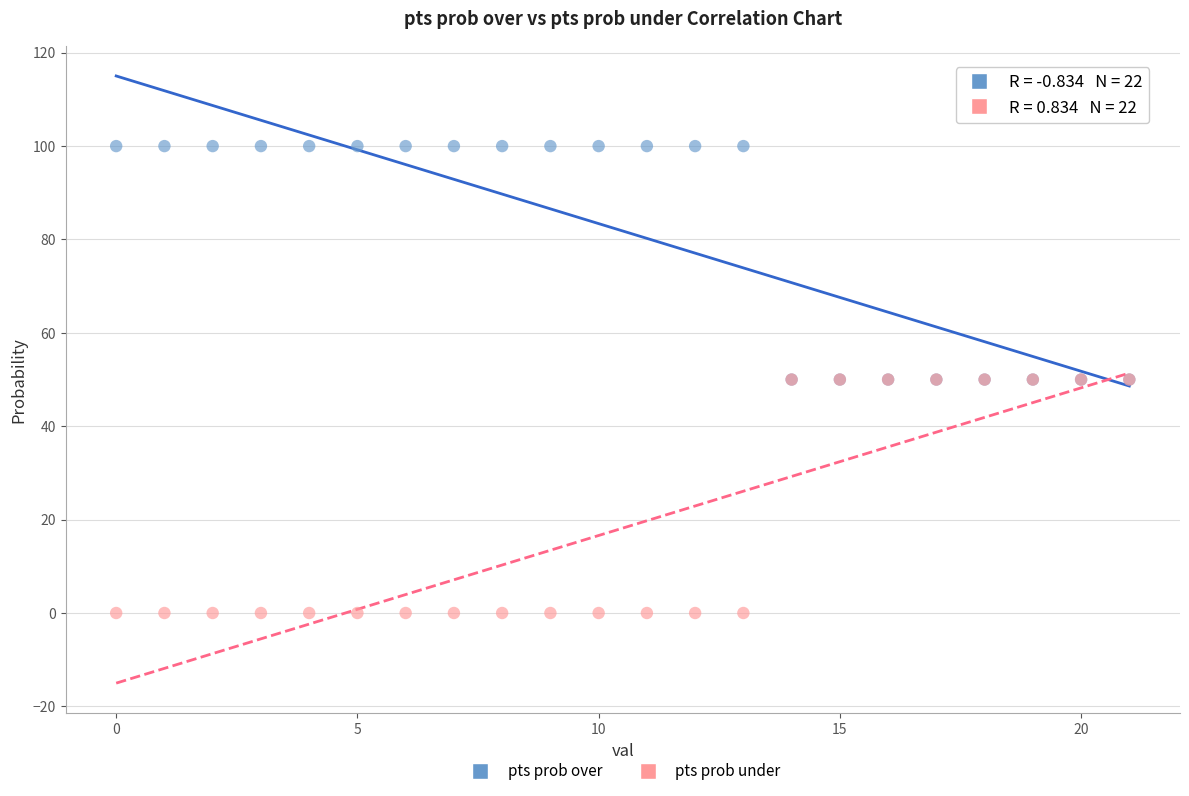

Which series contains the lowest Y value?

pts prob under